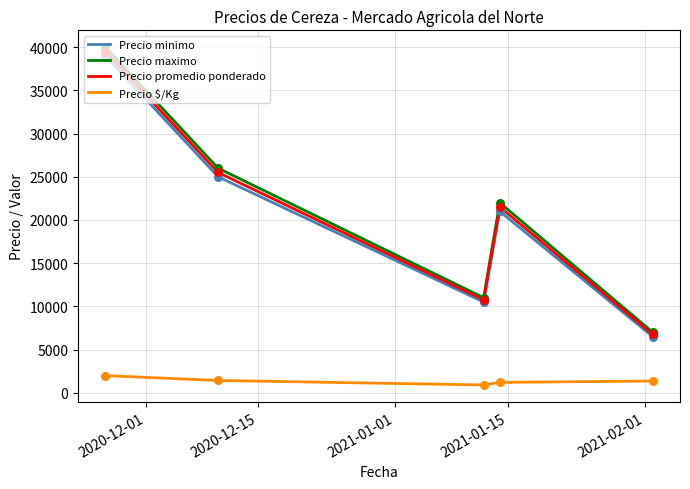

True or false: Precio minimo and Precio $/Kg cross at least once.

False